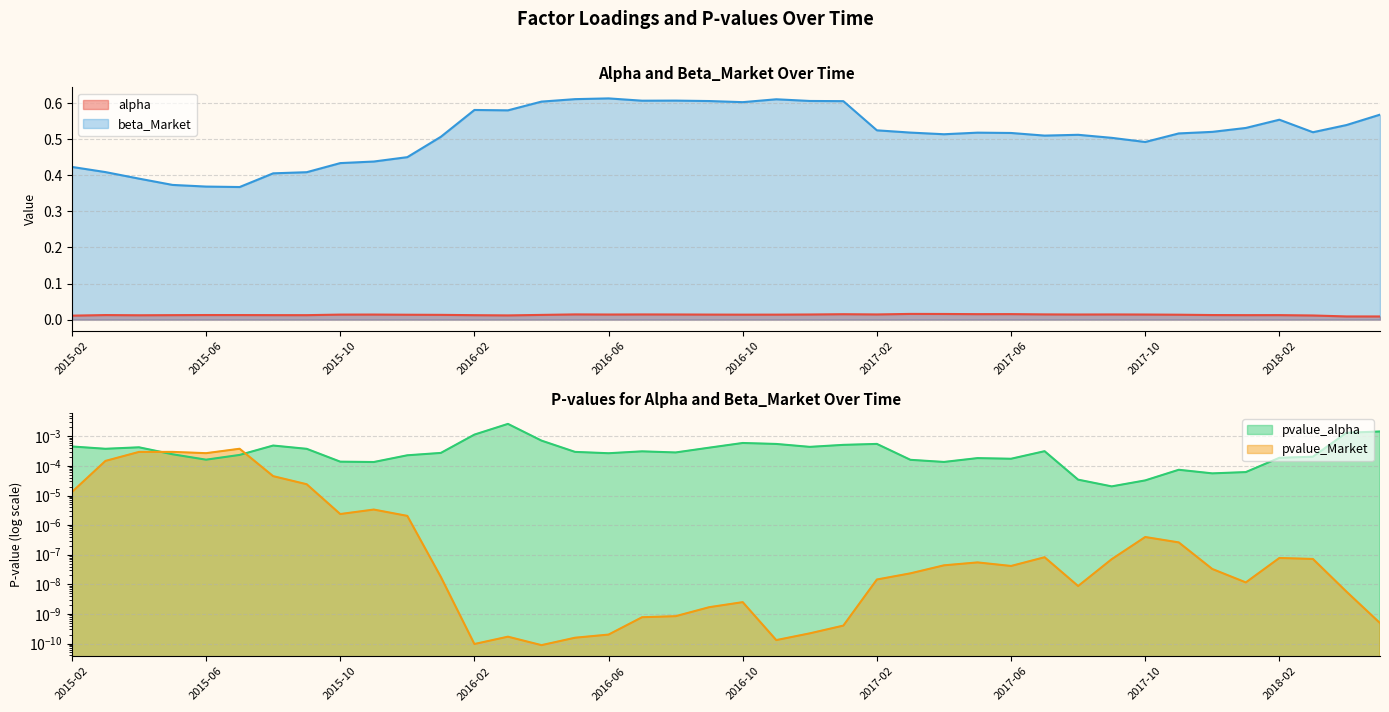

Does the chart display data point markers on the line(s)?

No